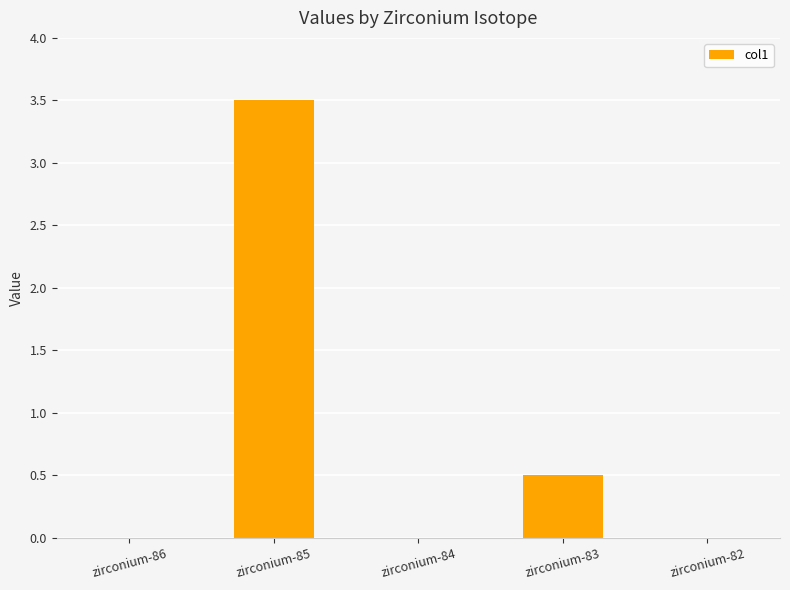

The value at zirconium-85 is 5.8. True or false?

False